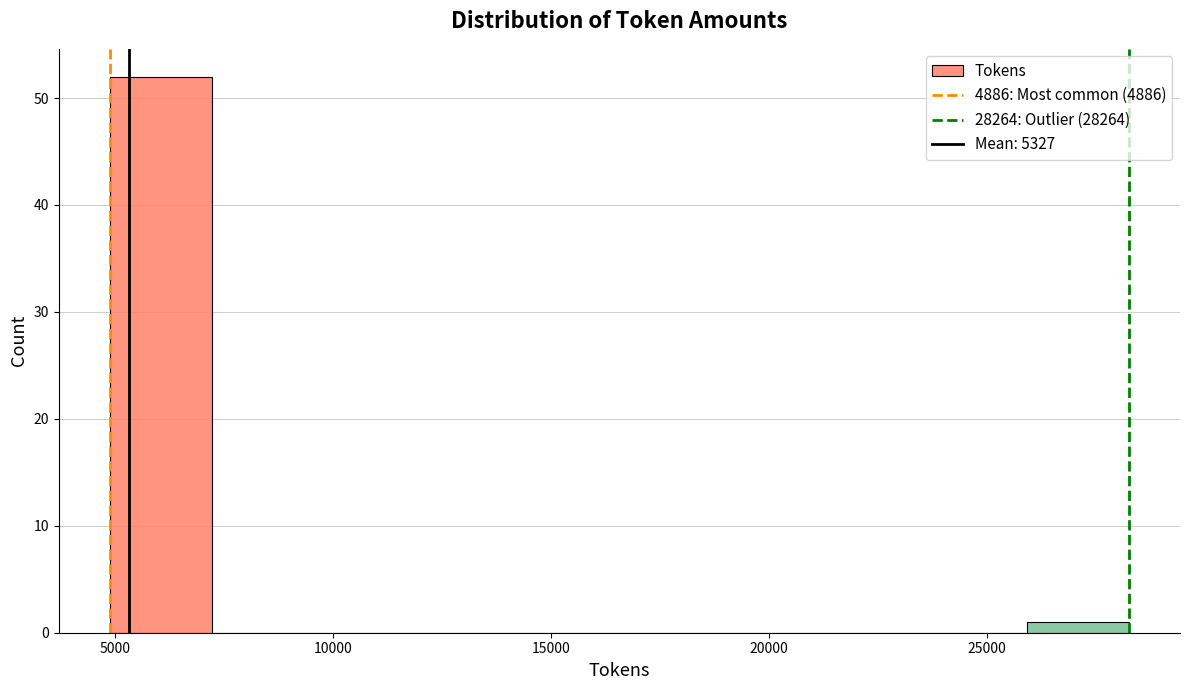

Reading left to right, list every bar in this chart as the range it spans on the x-axis followed by its height. Neither the bar edges nor the heights are printed on the chart, so give them approximately, as read against the axes.

5000 to 7000: 52
7000 to 9500: 0
9500 to 12000: 0
12000 to 14000: 0
14000 to 16500: 0
16500 to 19000: 0
19000 to 21500: 0
21500 to 23500: 0
23500 to 26000: 0
26000 to 28500: 1